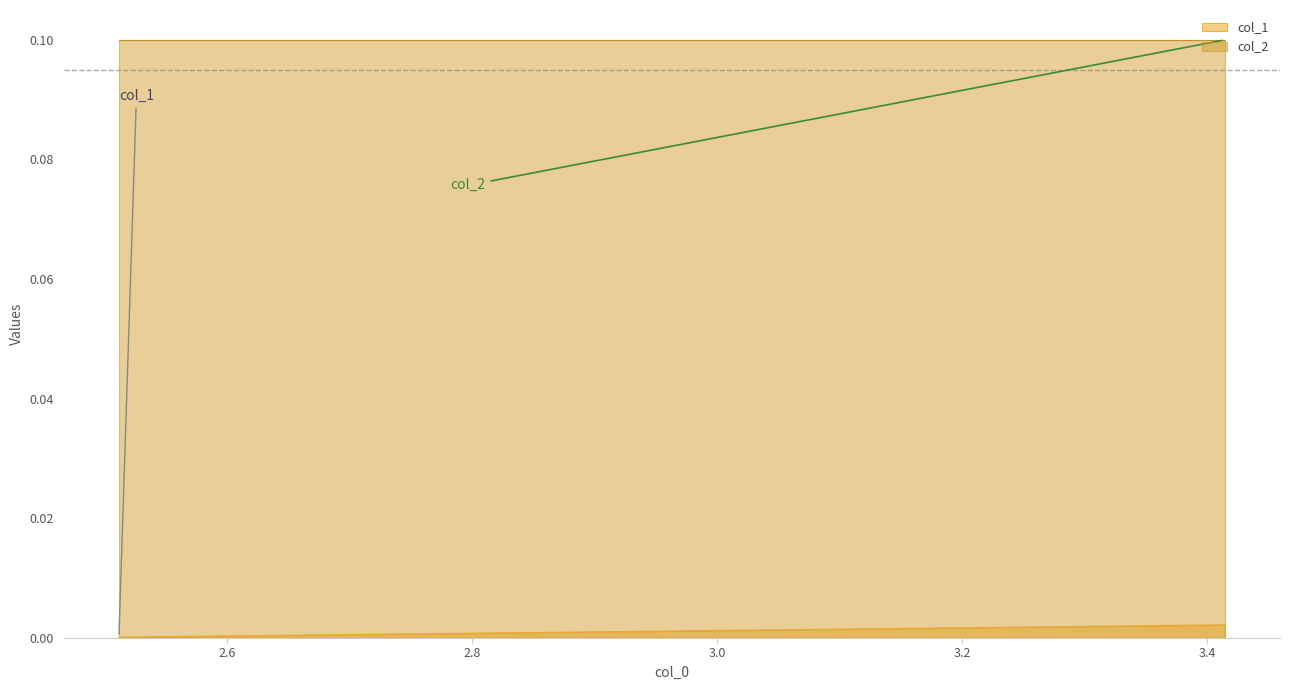

List the series in order of their peak value, lowest first.

col_1, col_2